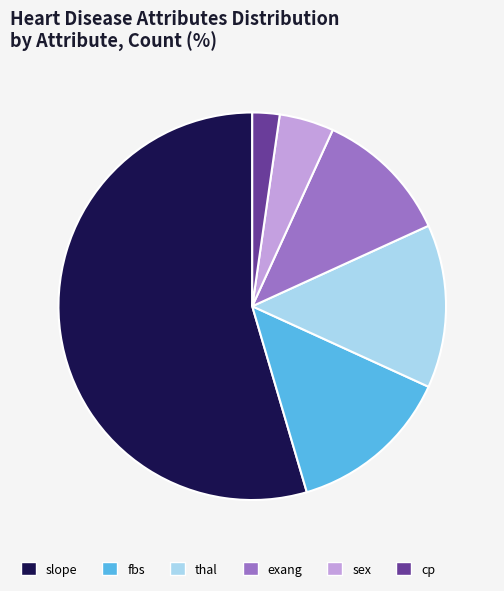

Which has a higher value, cp or fbs?

fbs